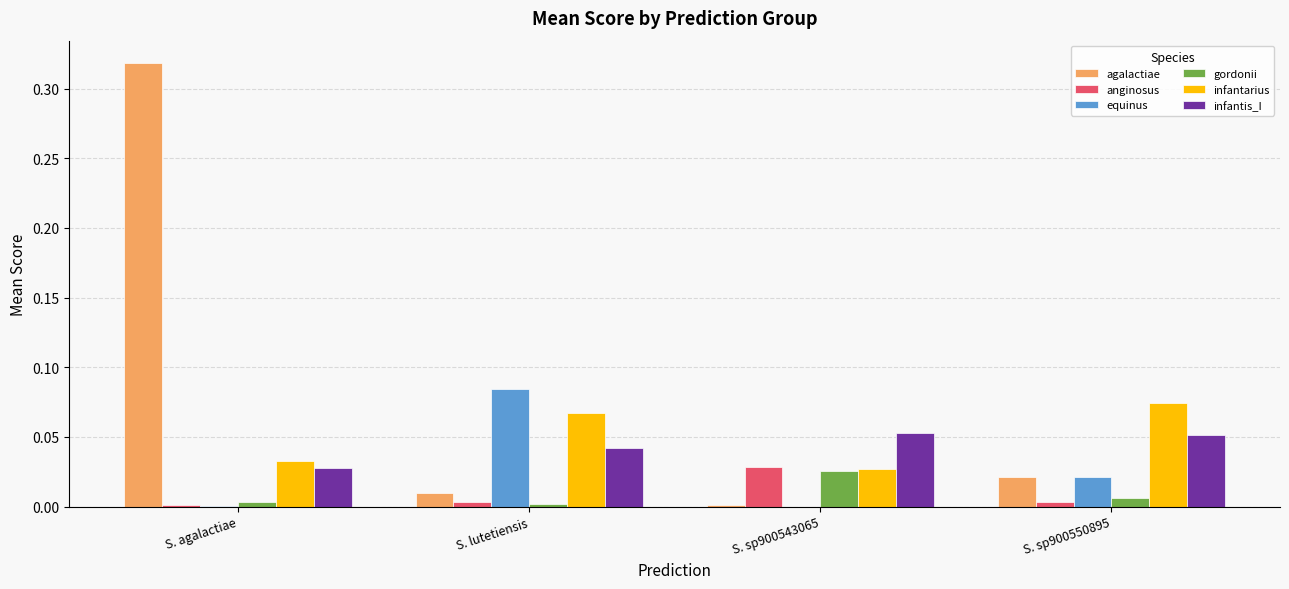

Which series has the largest total across all categories?

agalactiae